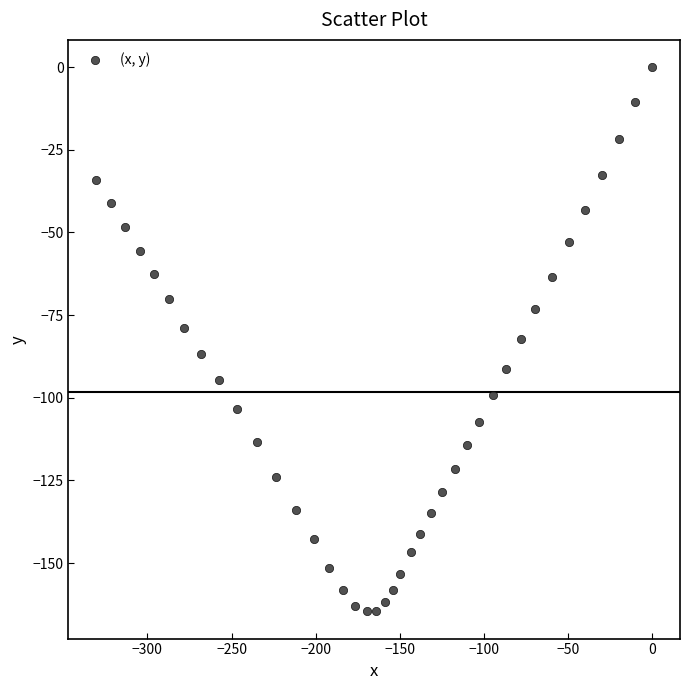

What is the range of X values (max minus min)?

330.4